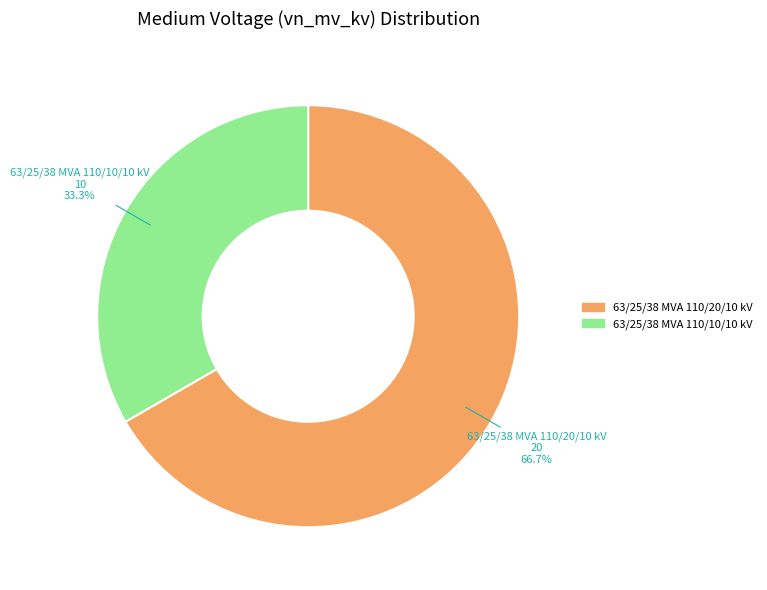

Which category has the biggest portion of the pie?

63/25/38 MVA 110/20/10 kV